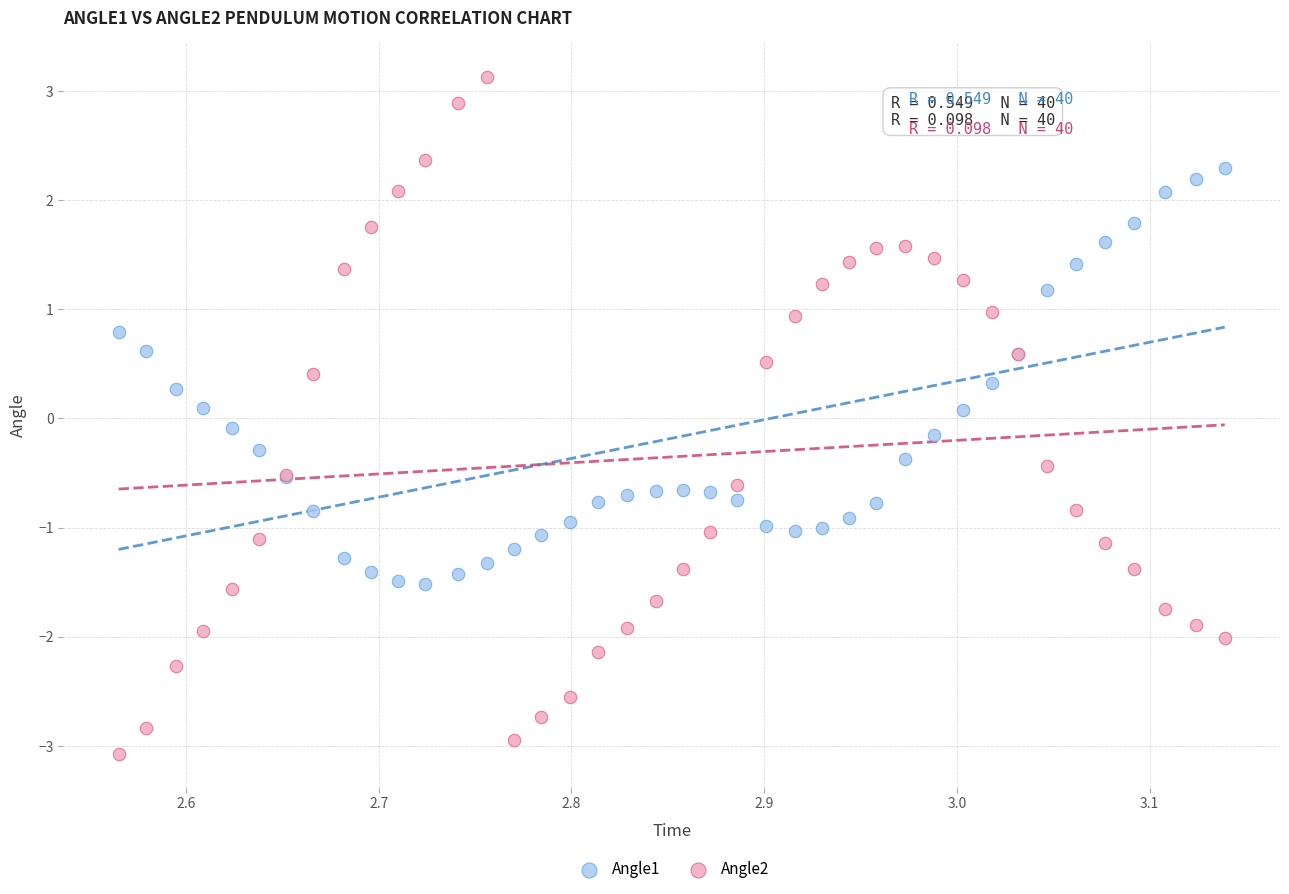

Which series has the largest Y range (max minus min)?

Angle2